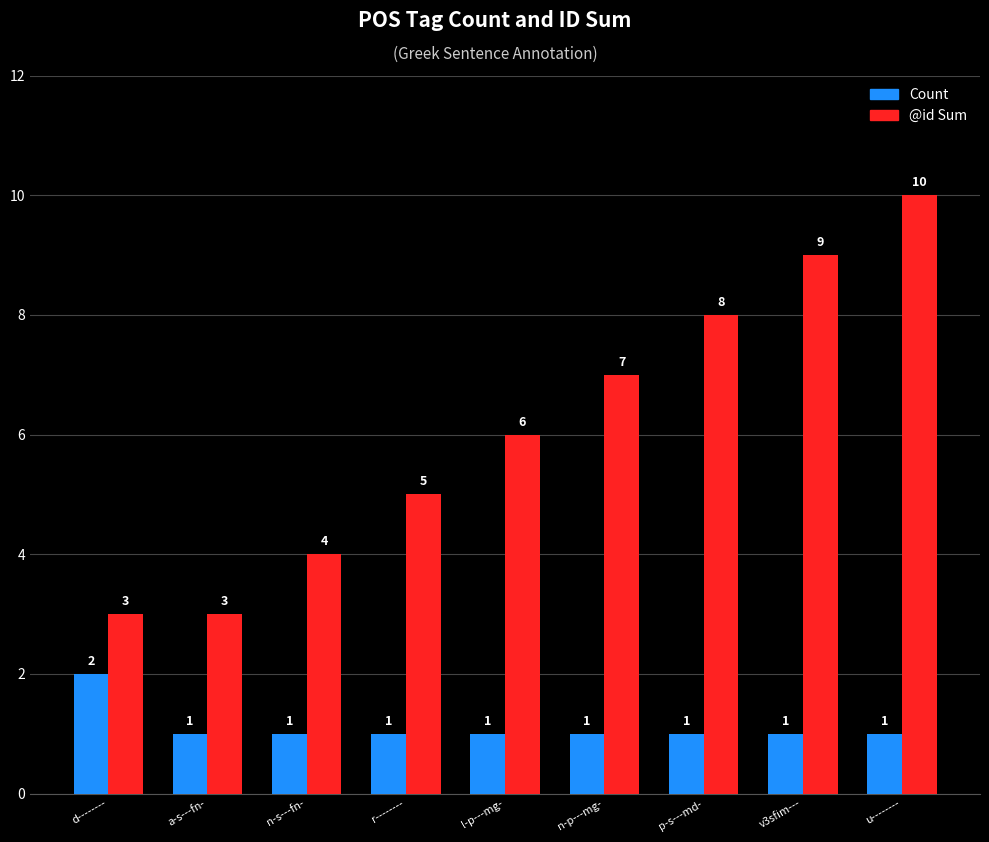

What is the spread (max minus min) of values at n-s---fn-?

3